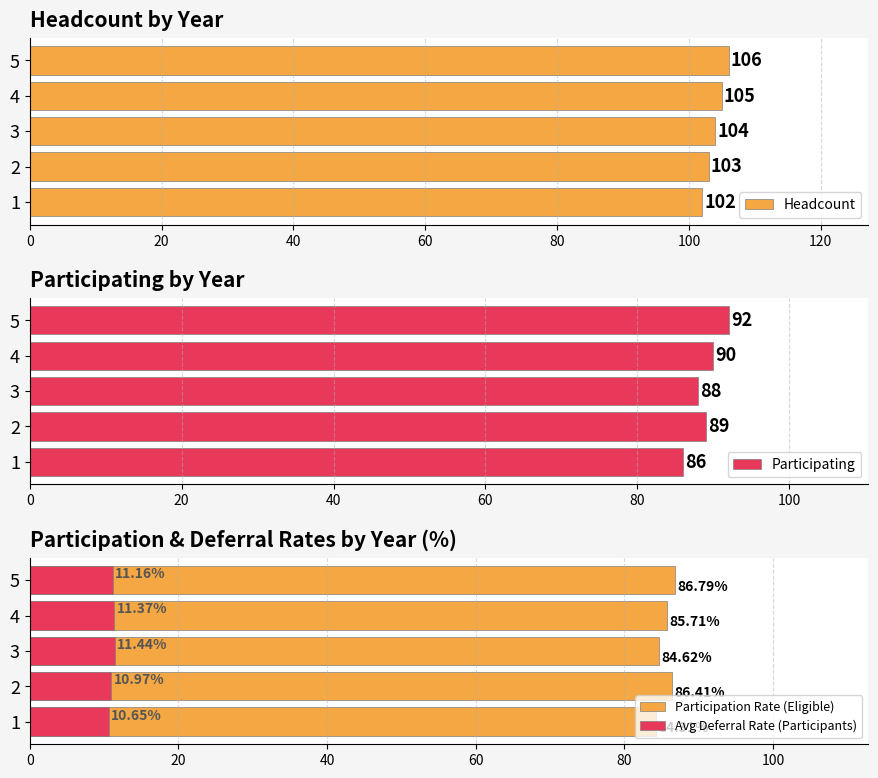

What is the value of the Headcount bar at the 4th from the left?

105.0